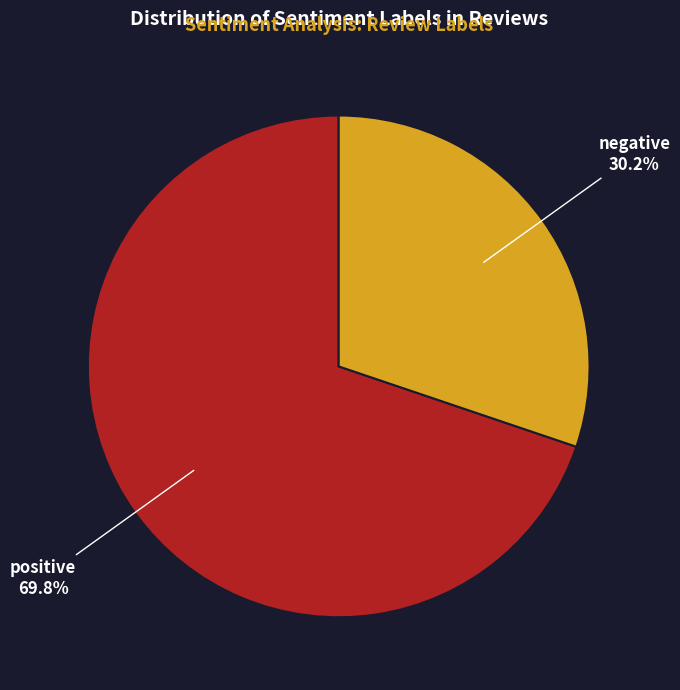

To the nearest percent, what is the average slice percentage?

50%